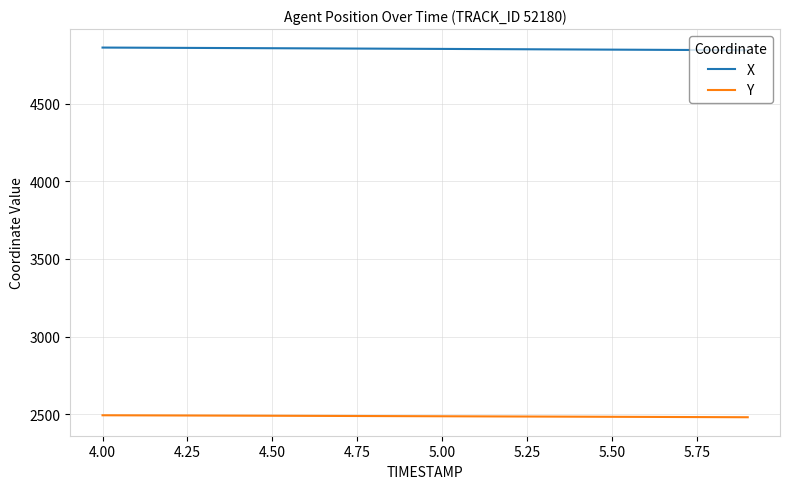

List the series in order of their peak value, lowest first.

Y, X